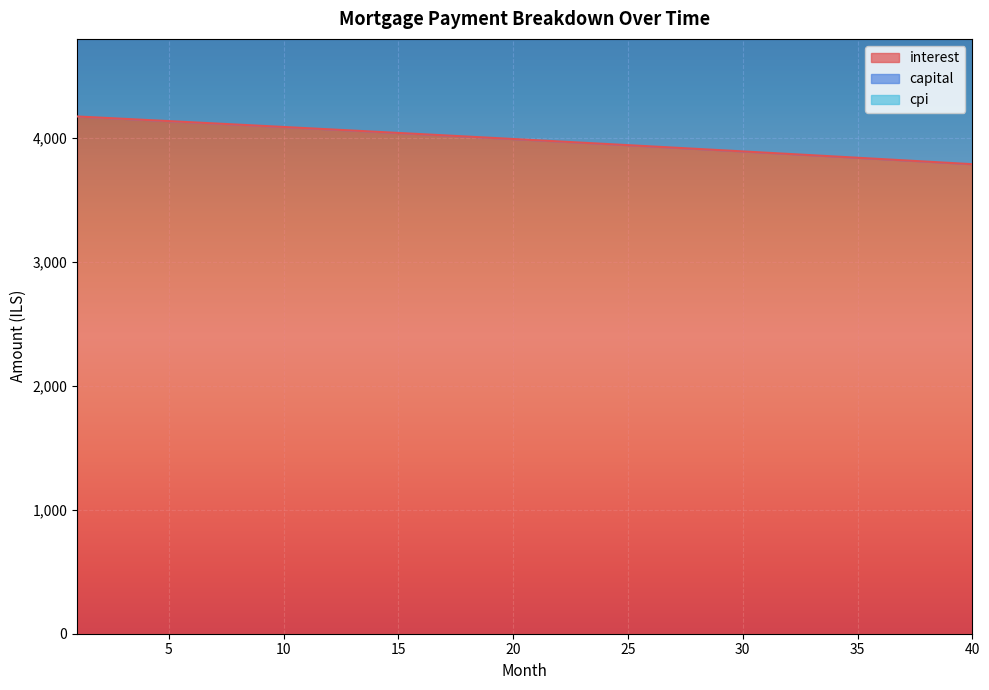

What is the value of the cpi point at the 14th from the left?

7582.3